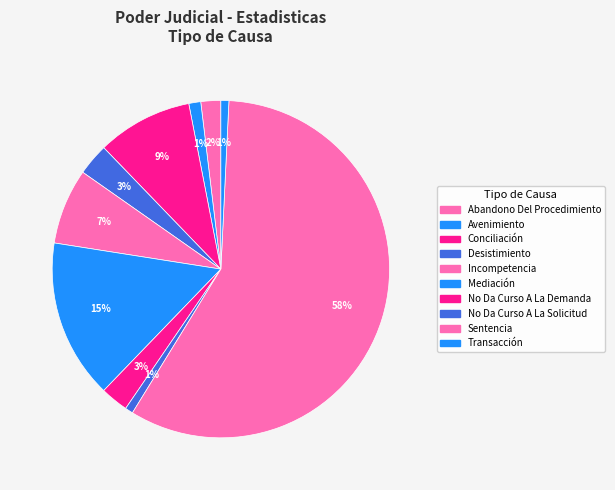

To the nearest percent, what is the difference between the largest and smallest slice percentages?

57%